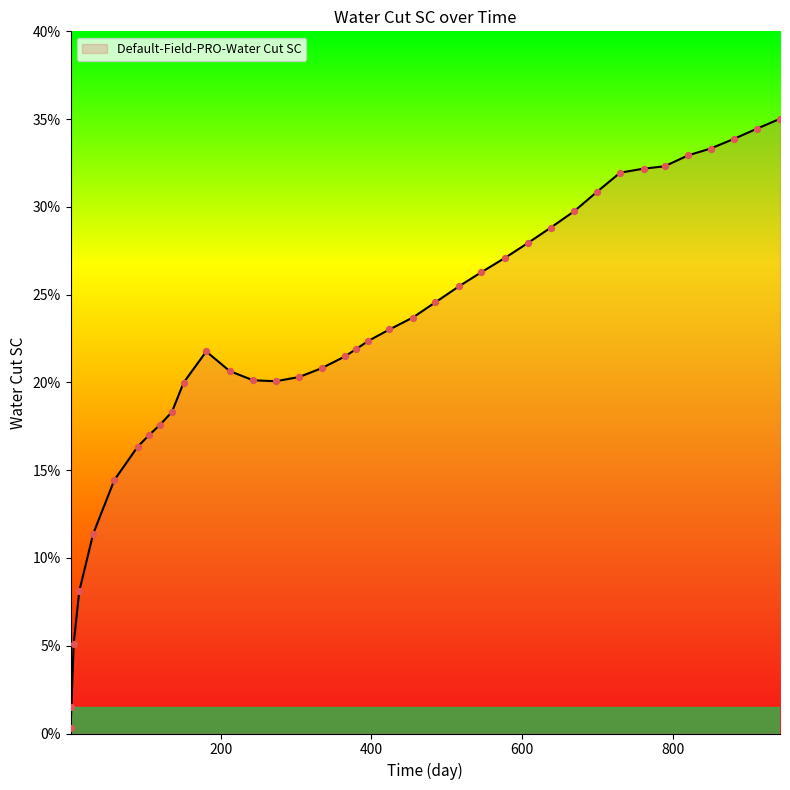

Is this an area chart (filled region under the line)?

Yes